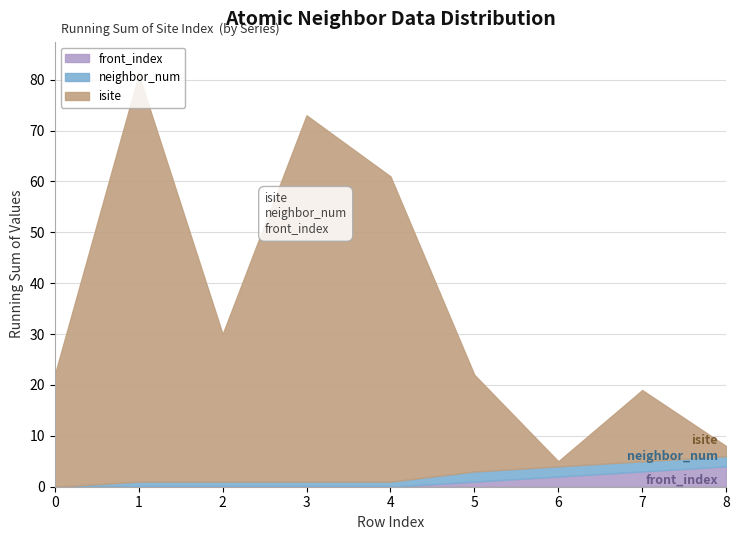

True or false: front_index and neighbor_num cross at least once.

False